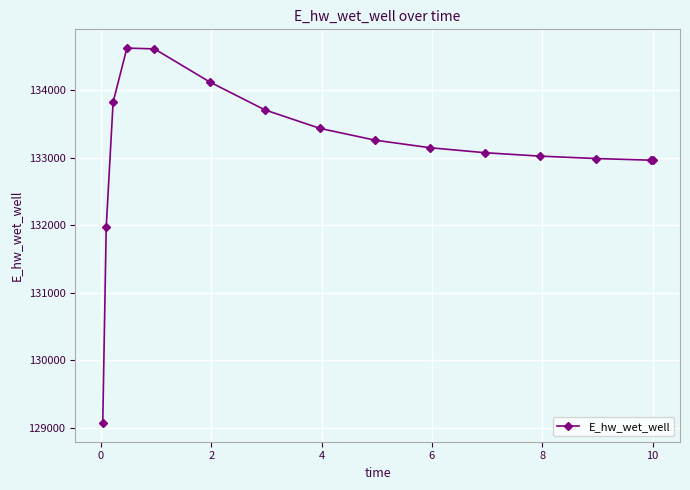

Is this an area chart (filled region under the line)?

No